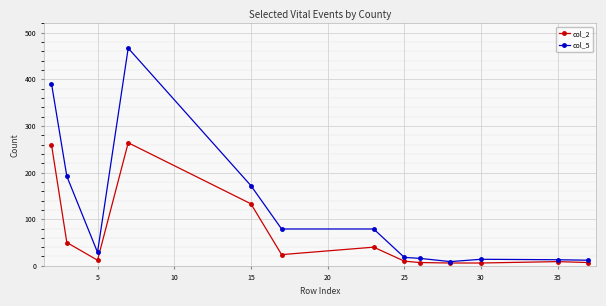

Which series has the largest range (max minus min)?

col_5